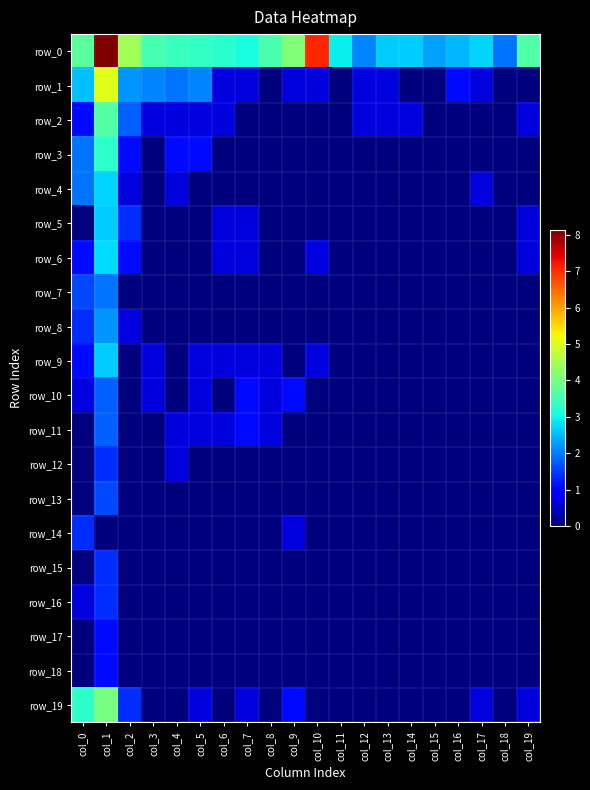

How many data points in row_11 are above 0?

6